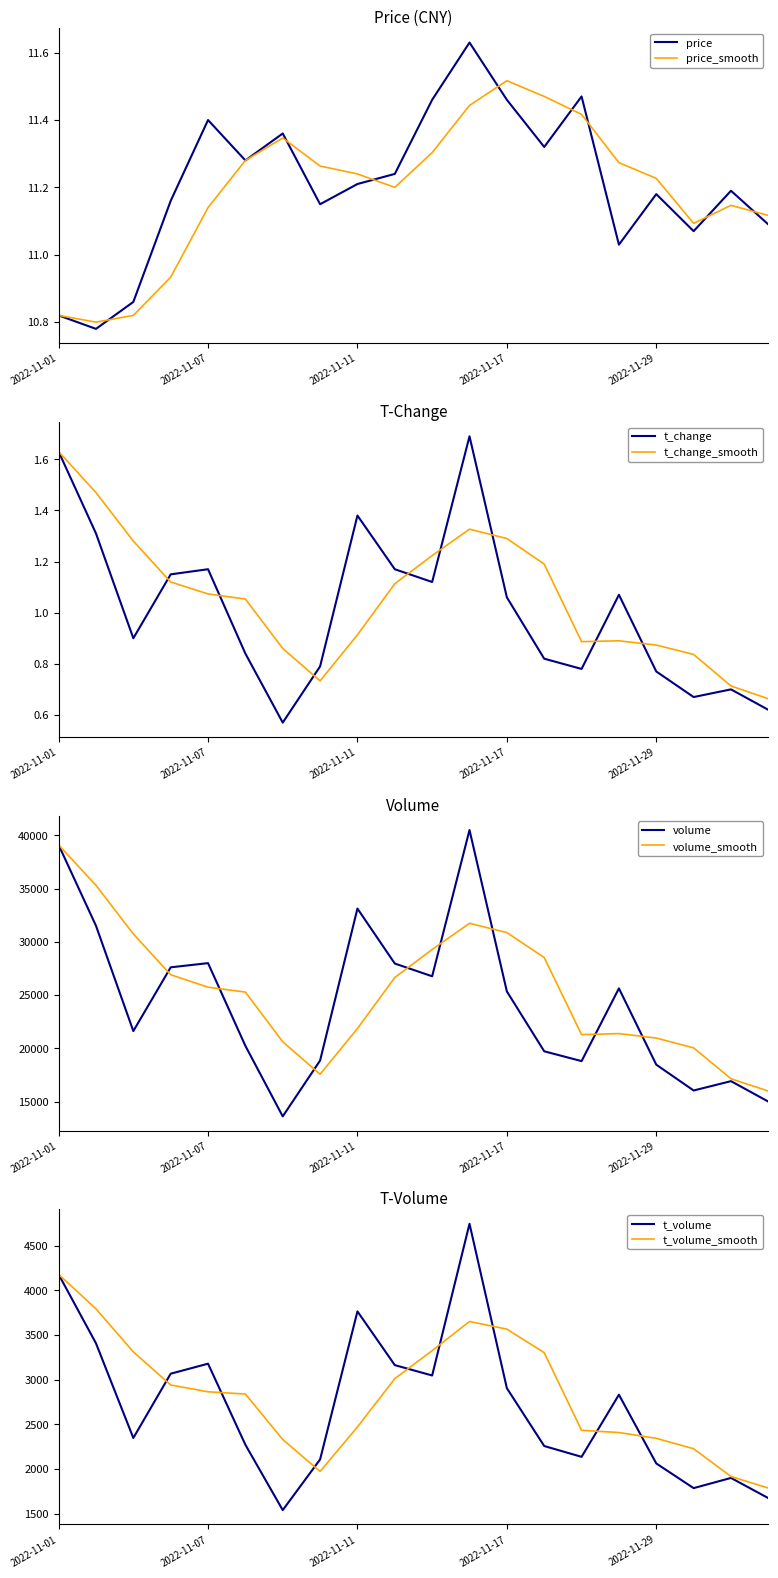

At which category does t_change reach its first local peak?

2022-11-07